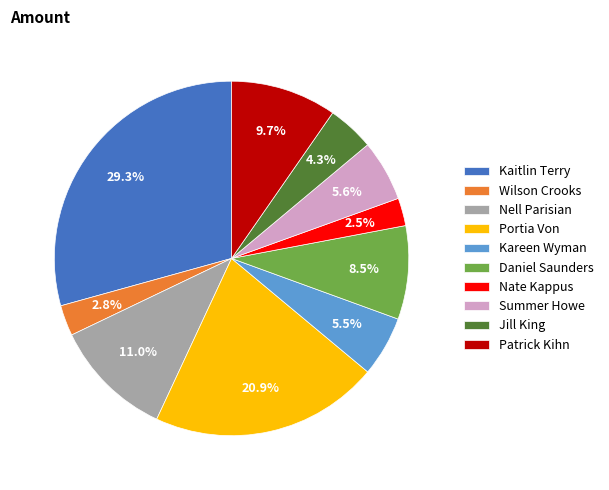

Combined, do Kareen Wyman and Nate Kappus account for over 50%?

No